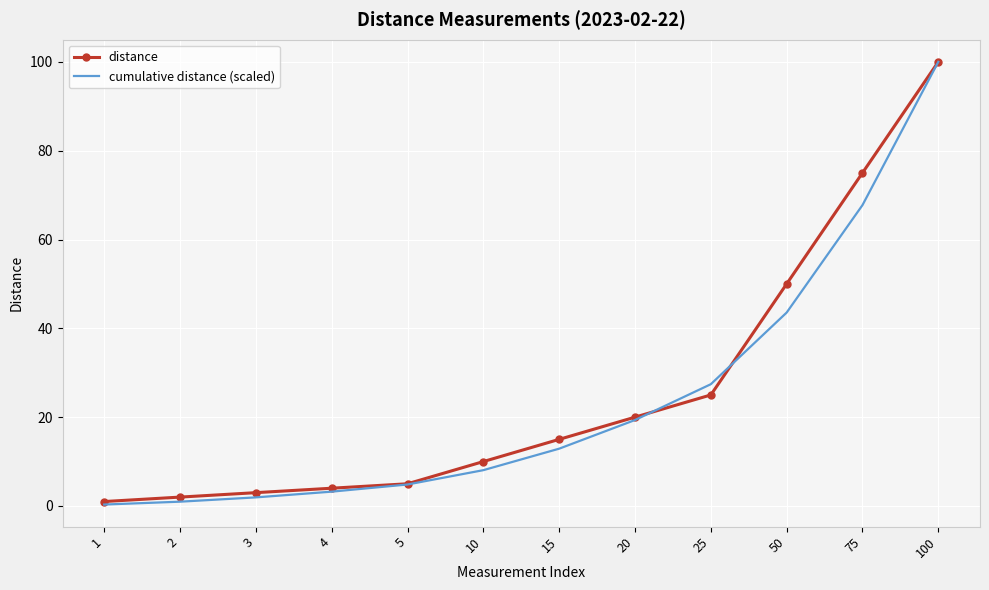

What are all the series names shown in the legend?

distance, cumulative distance (scaled)